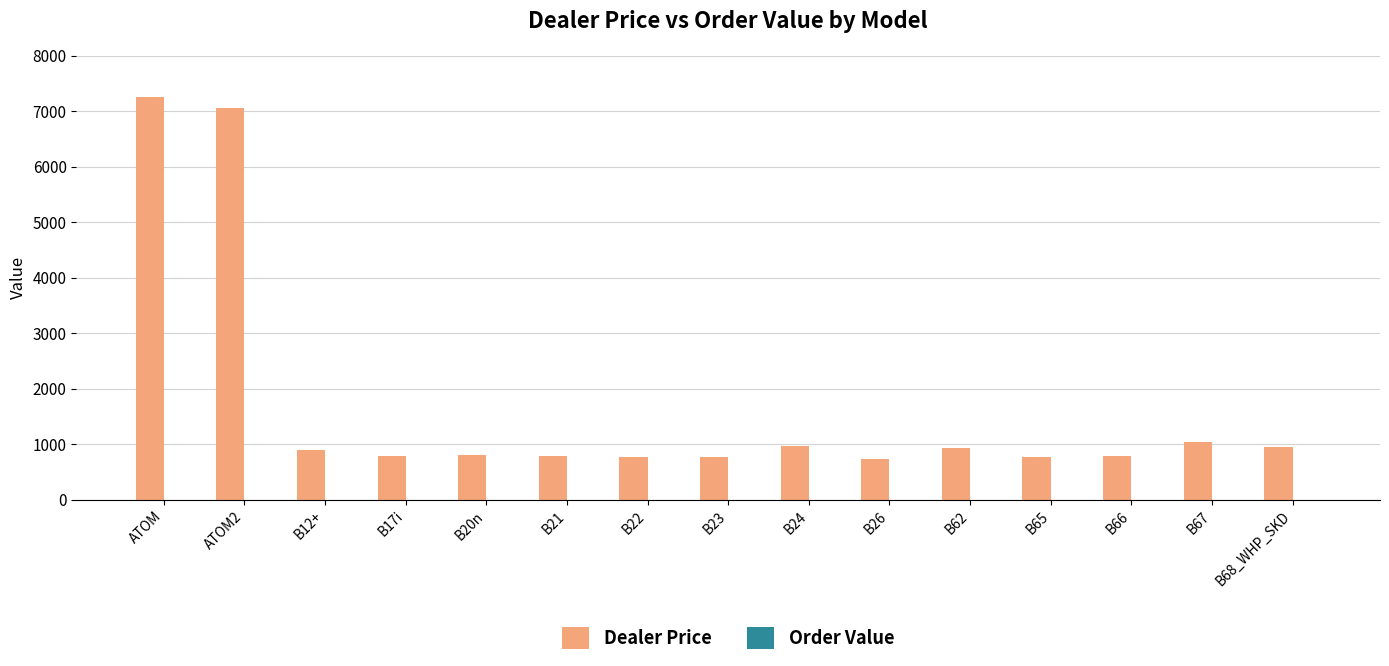

What is the sum of the values at ATOM2 and B22?

7831.7